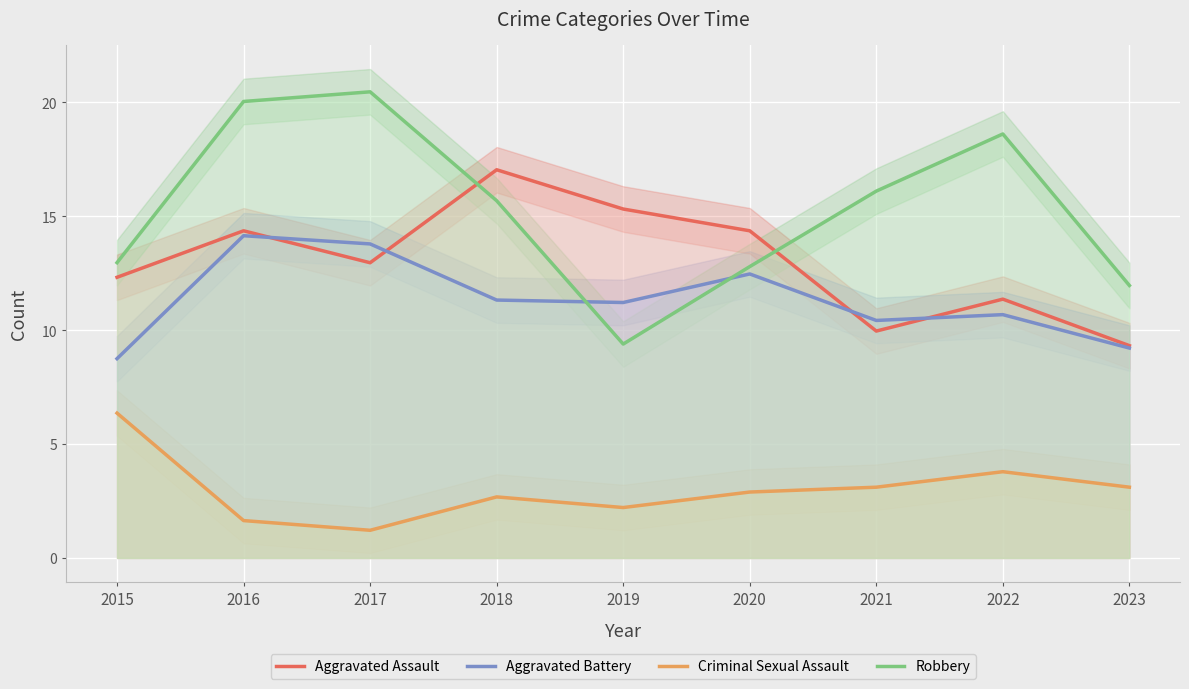

What is the approximate value of Aggravated Battery at 2021?

10.4